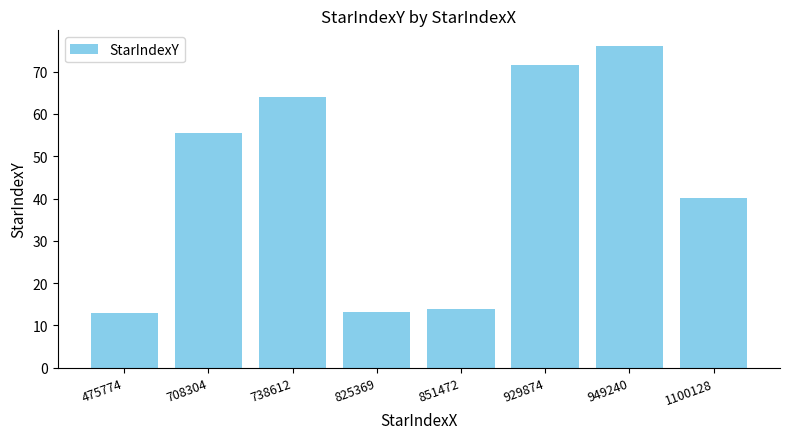

What is the value of the 6th bar from the left?

71.5